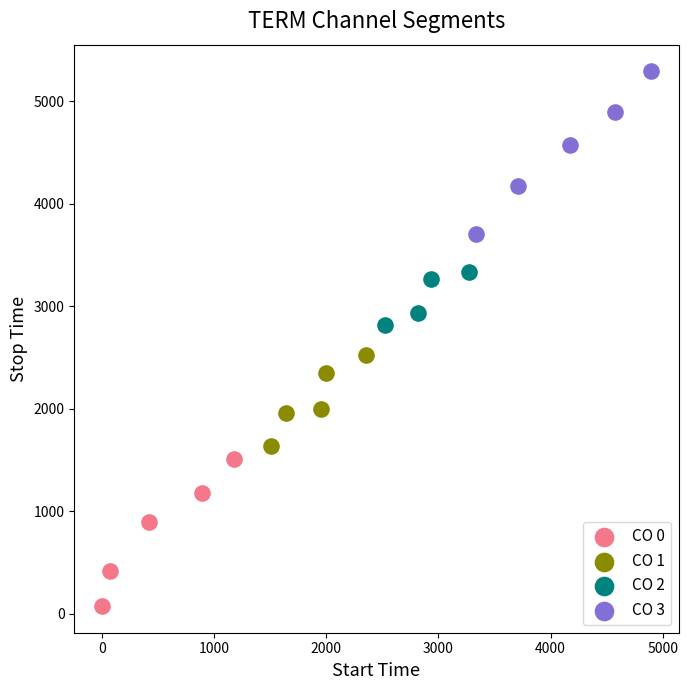

Which series reaches the minimum Y coordinate?

CO 0